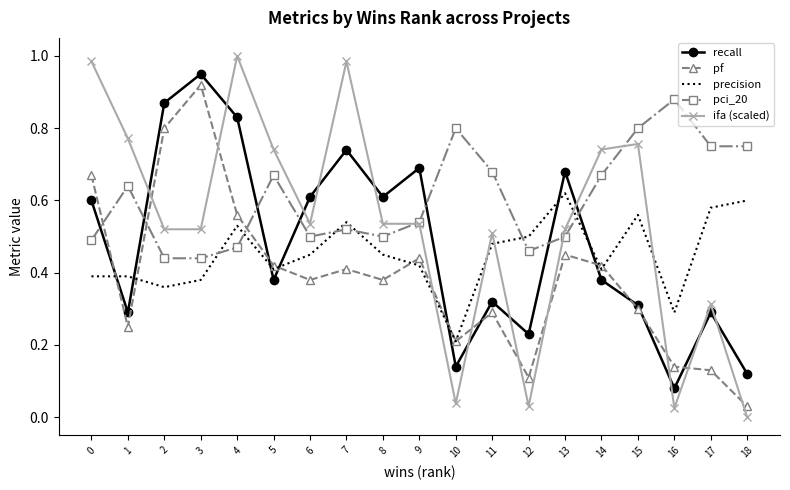

What is the total value across all series at 15?

2.7